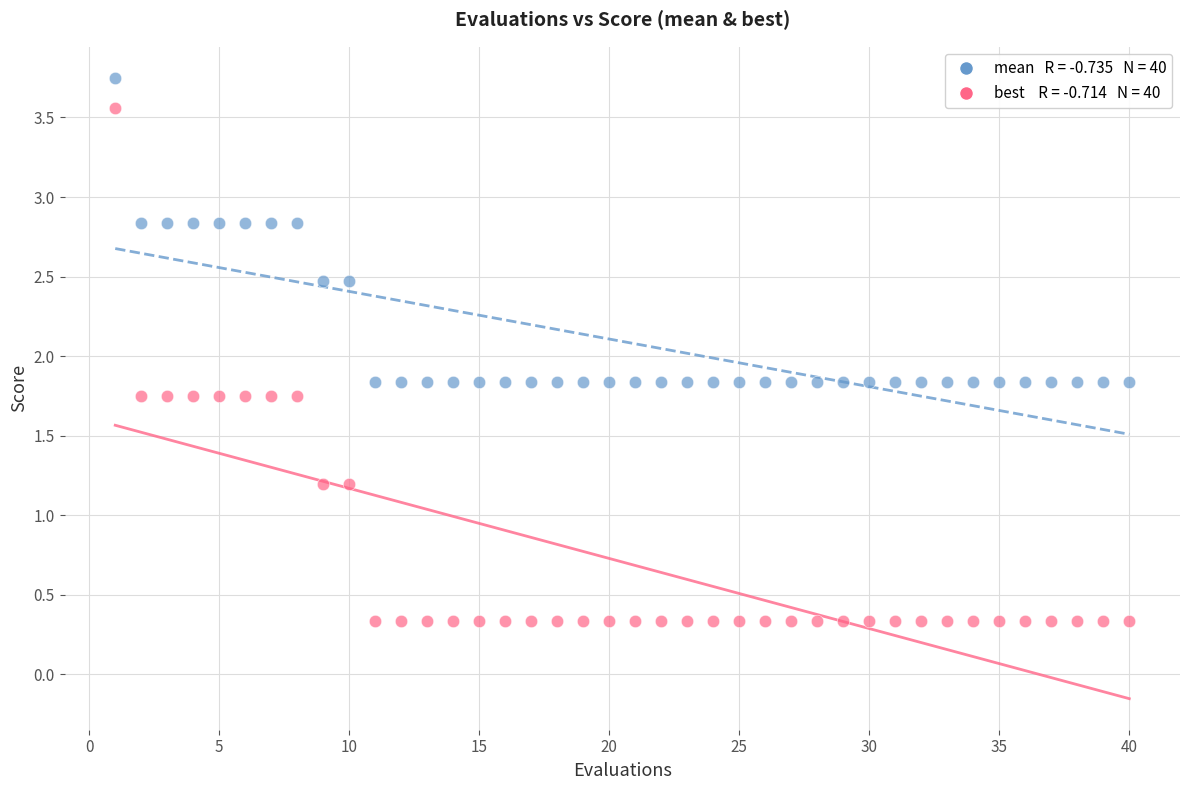

Across all data points, what is the range of X values (max minus min)?

39.0